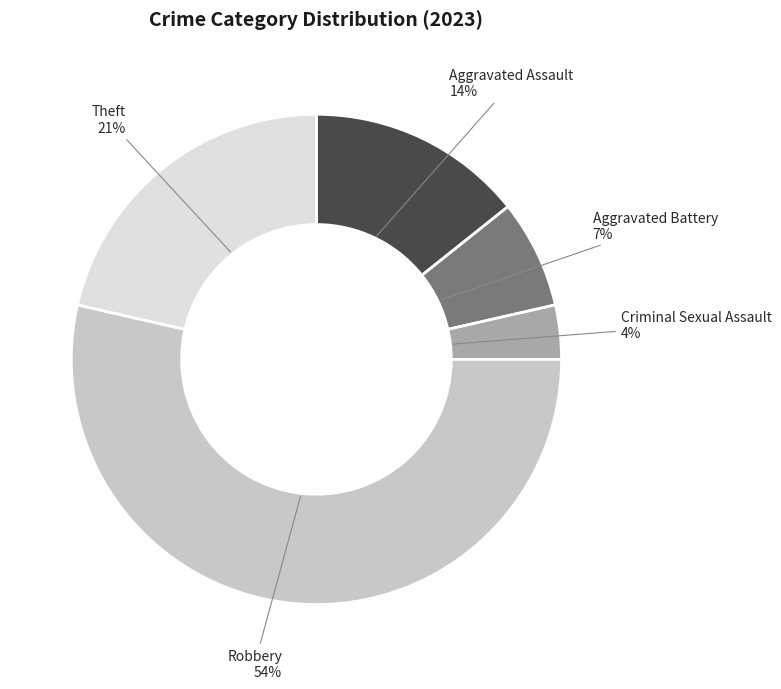

Is there any slice that represents more than half of the pie?

Yes